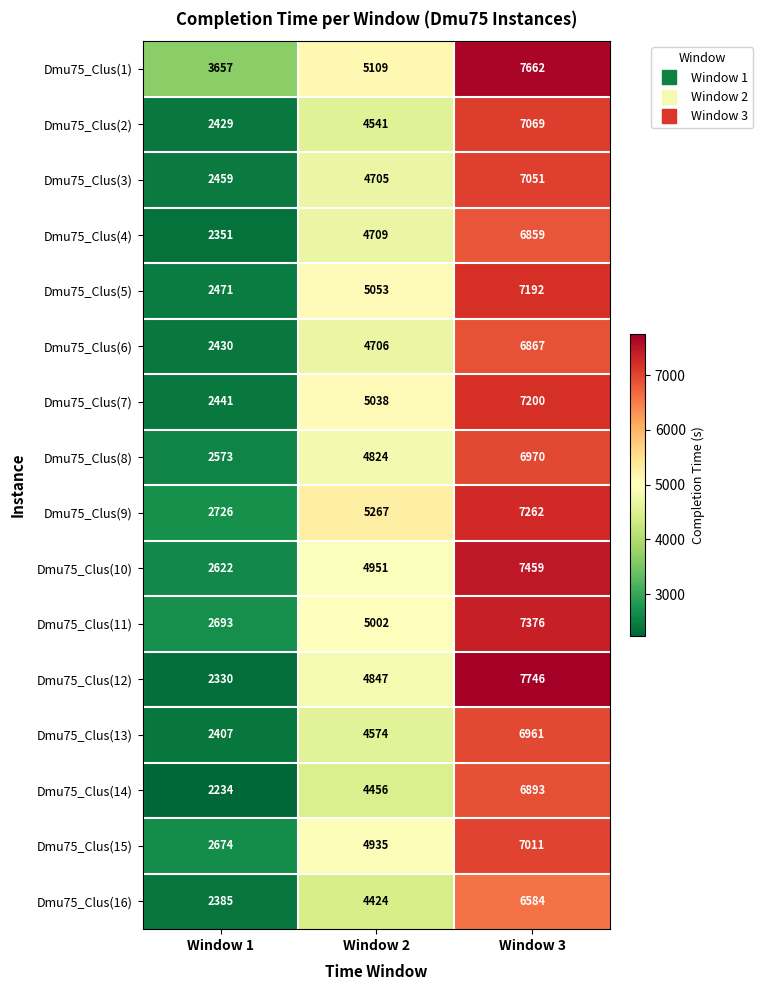

How many Dmu75_Clus(15) values are between 2674 and 7011?

3